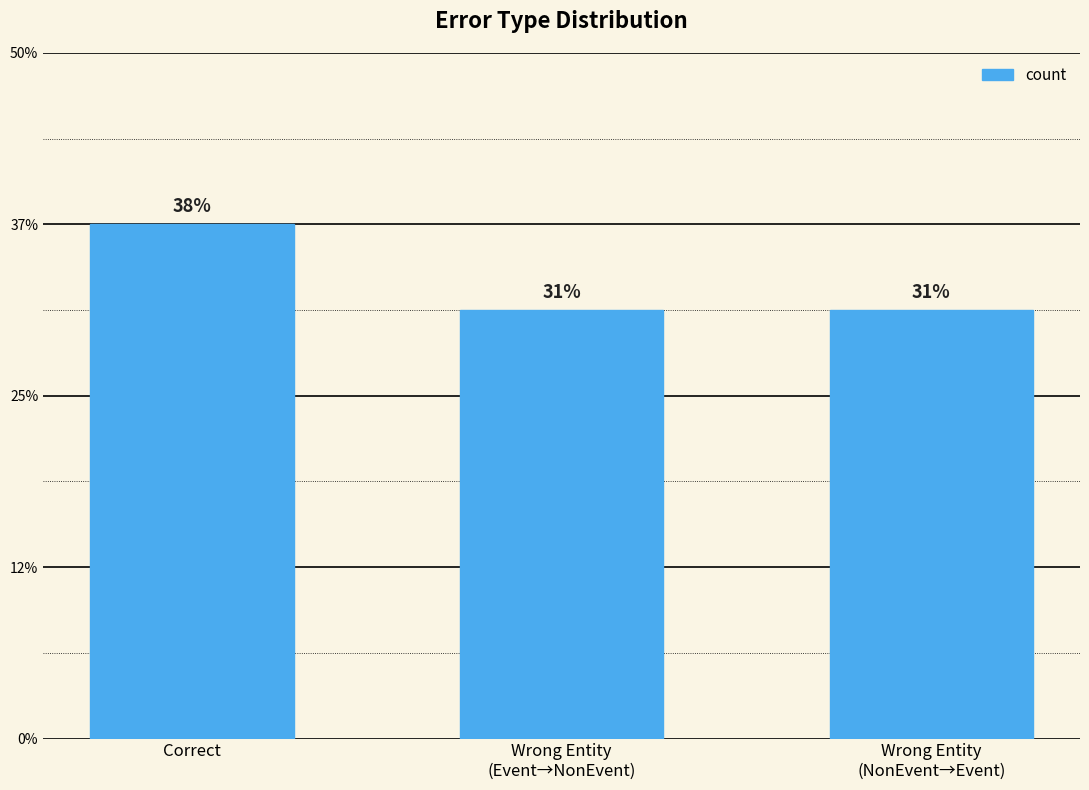

Are the bars horizontal?

No